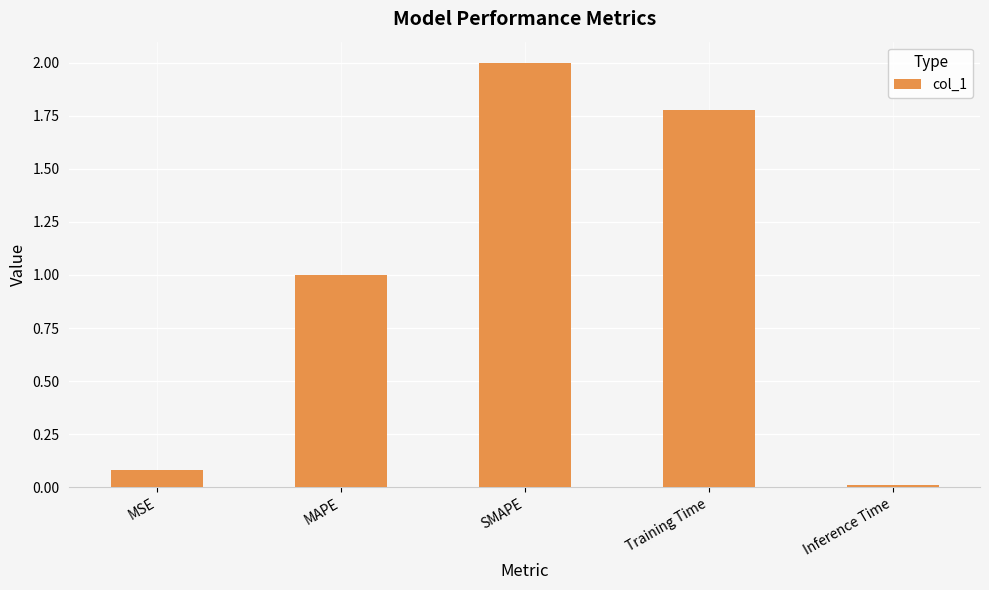

What is the value of the 2nd bar from the left?

1.0